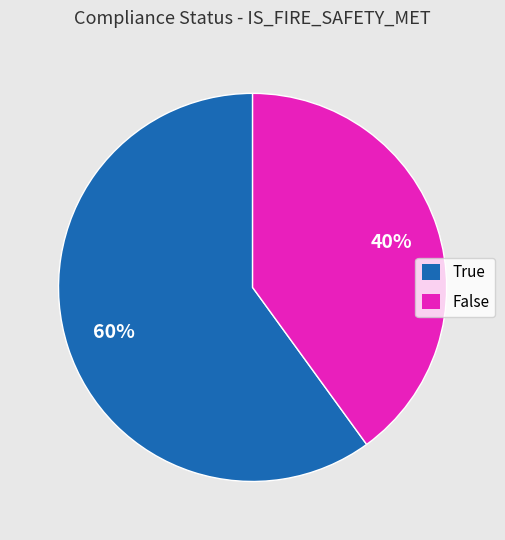

How many slices are in this pie chart?

2